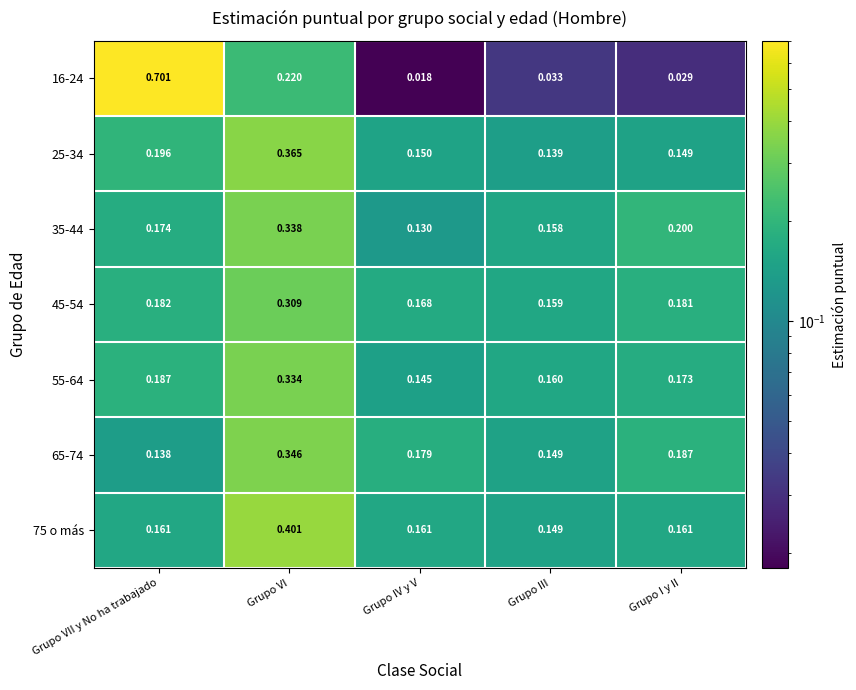

Rank the categories by 35-44 value from lowest to highest.

Grupo IV y V, Grupo III, Grupo VII y No ha trabajado, Grupo I y II, Grupo VI